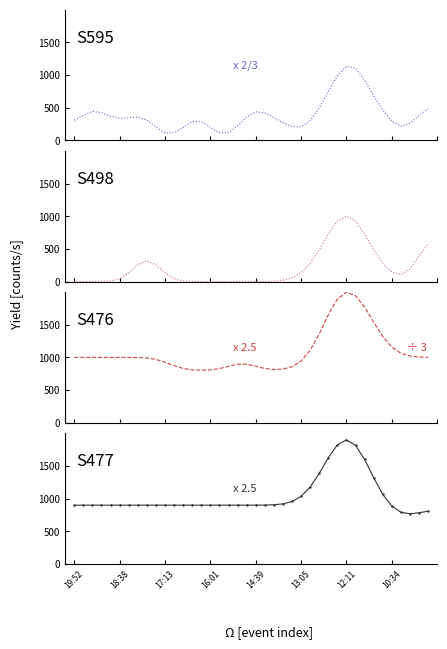

What is the average value of the Fen total (Period 1) series?

396.7